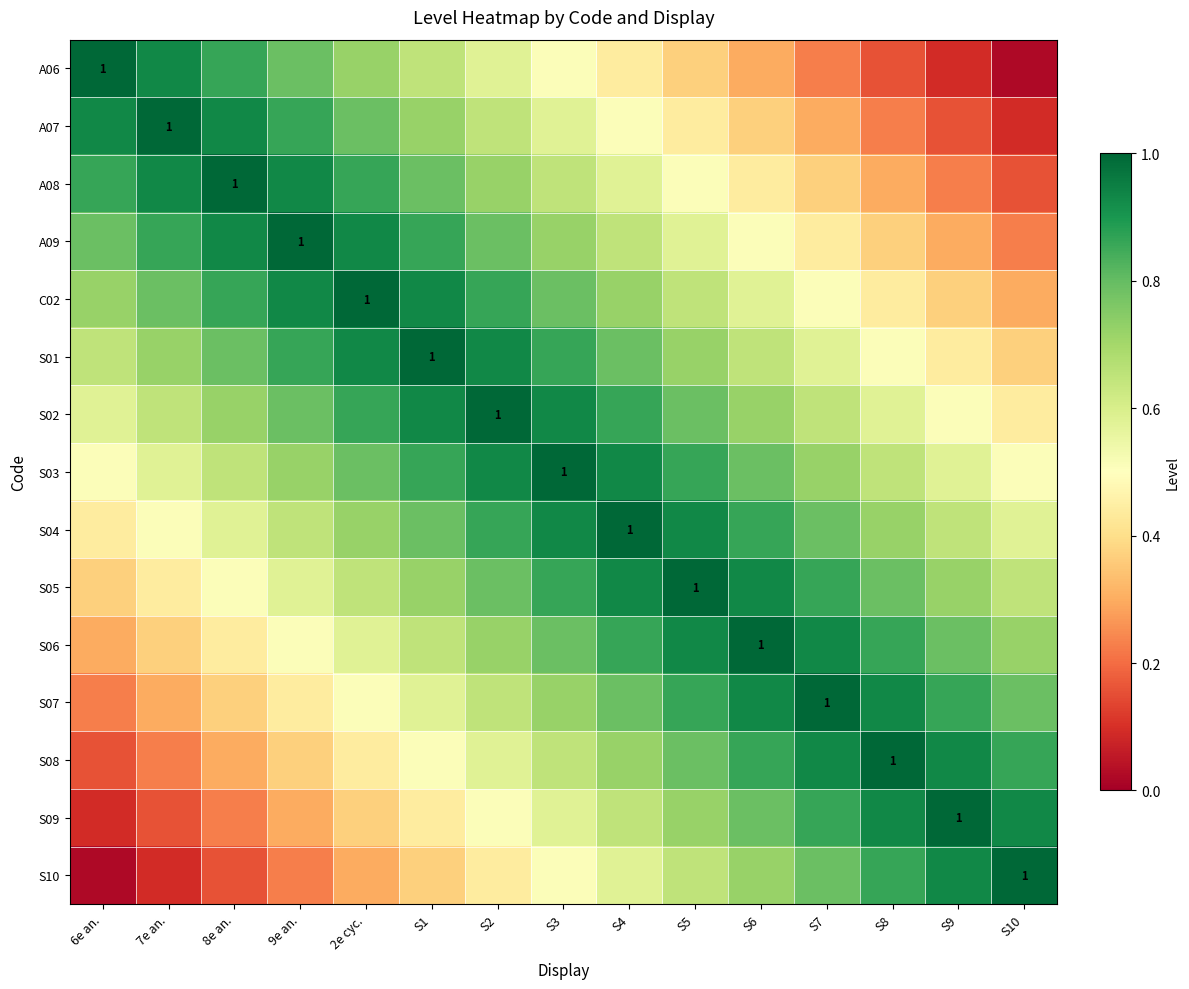

Which has a higher value, S3 or S1?

S1